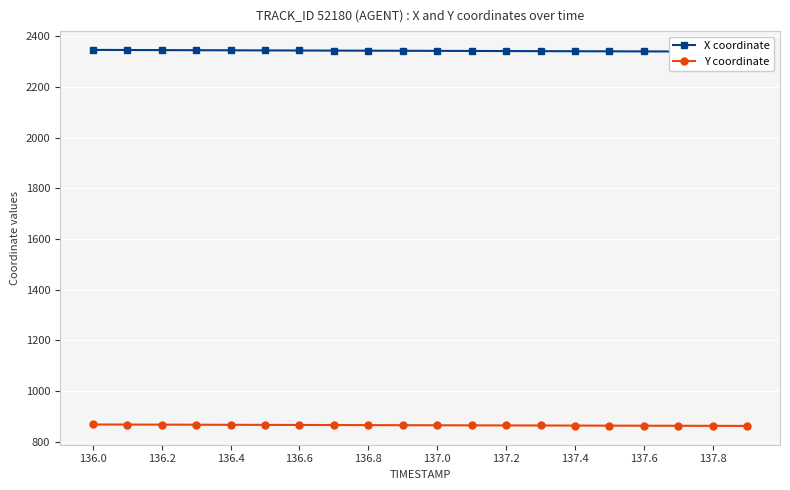

True or false: Y coordinate and X coordinate intersect in this chart.

False